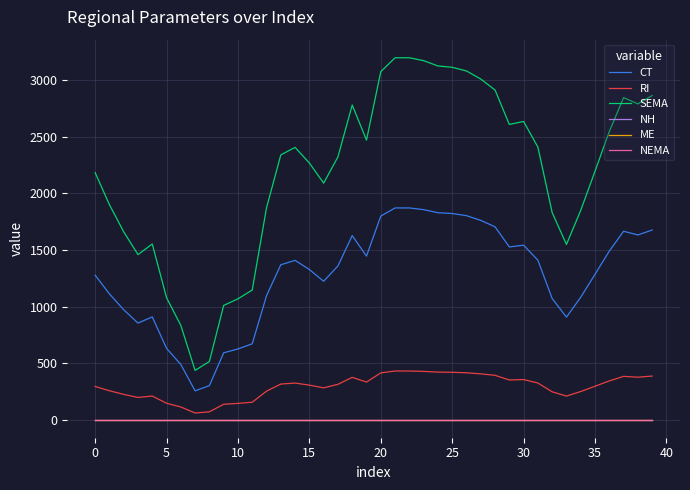

What is the maximum value shown in the chart?

3200.0